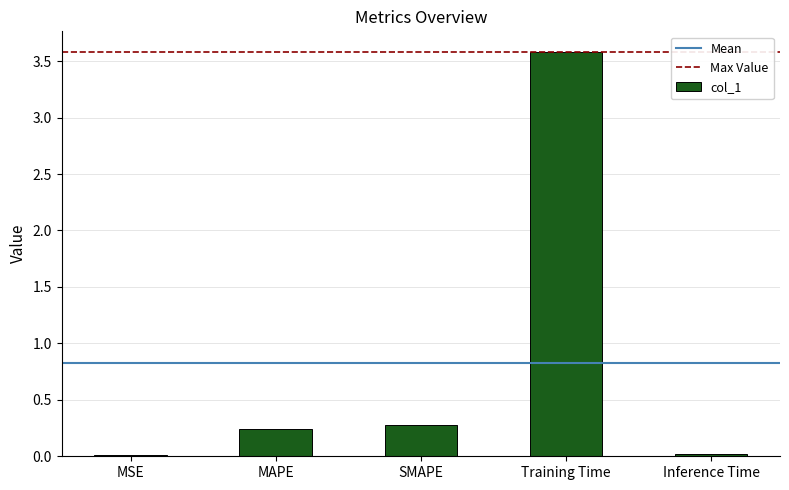

What is the sum of all values?

4.1